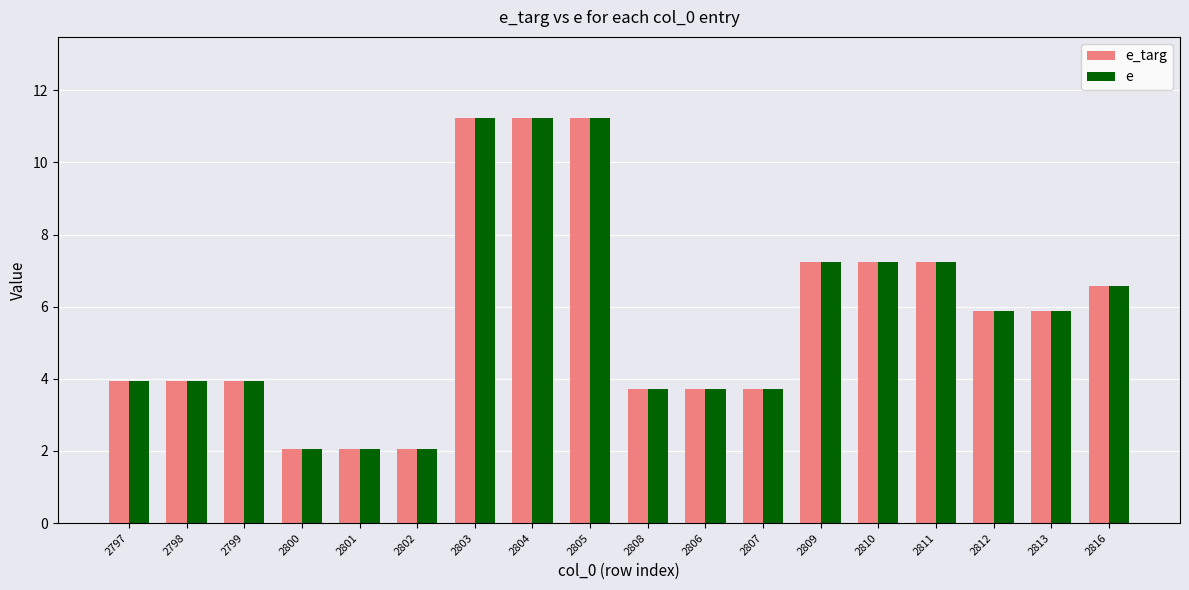

What is the difference between the e_targ values at 2813 and 2800?

3.8